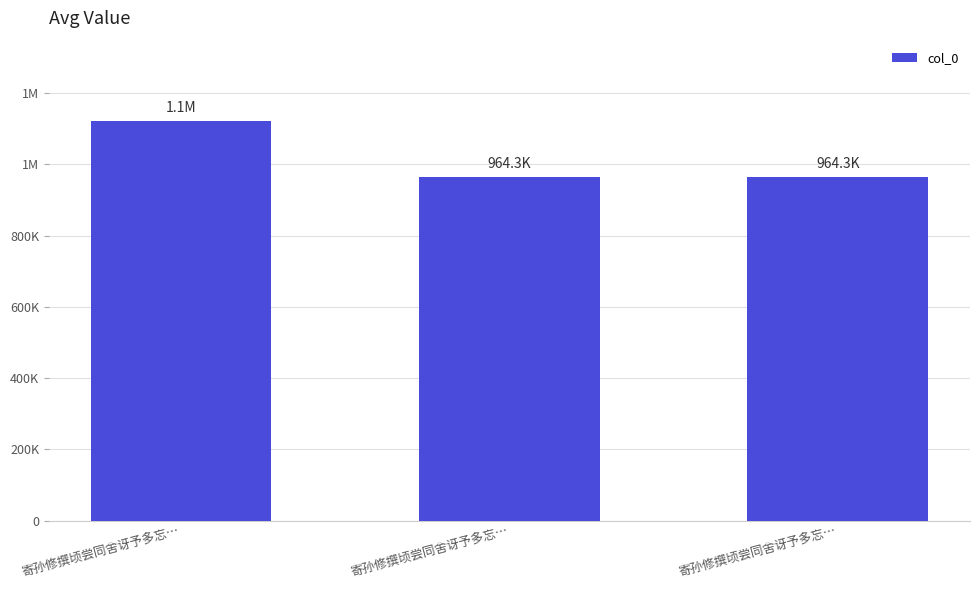

What is the label of the 3rd bar from the right?

寄孙修撰顷尝同舍讶予多忘…